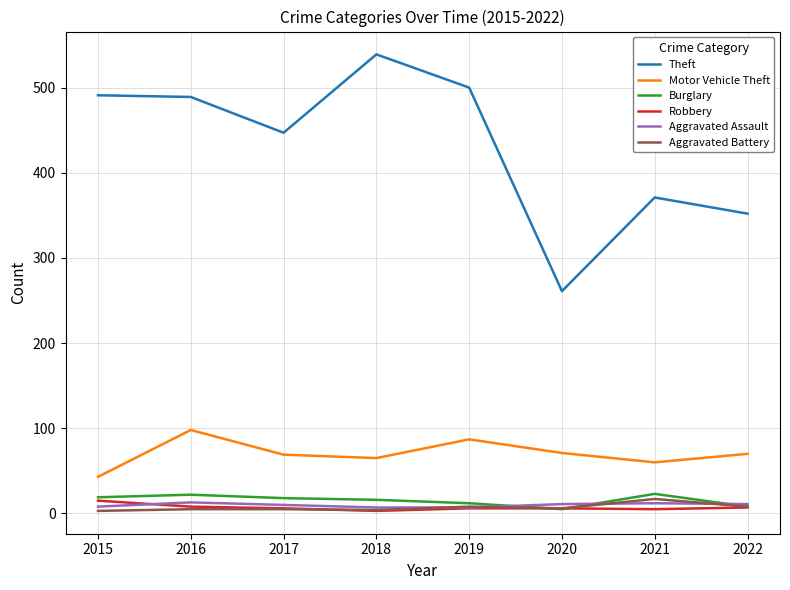

True or false: Robbery and Theft cross at least once.

False